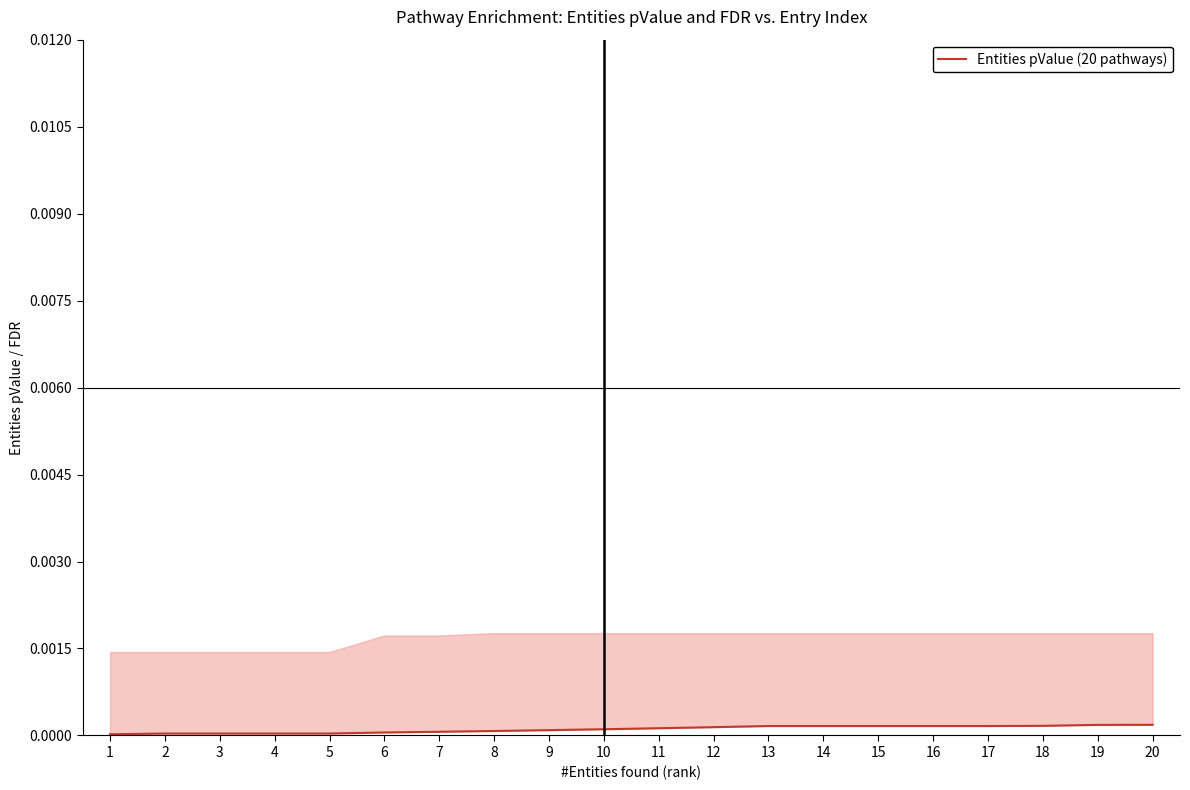

At which category does the chart reach its minimum across all series?

1